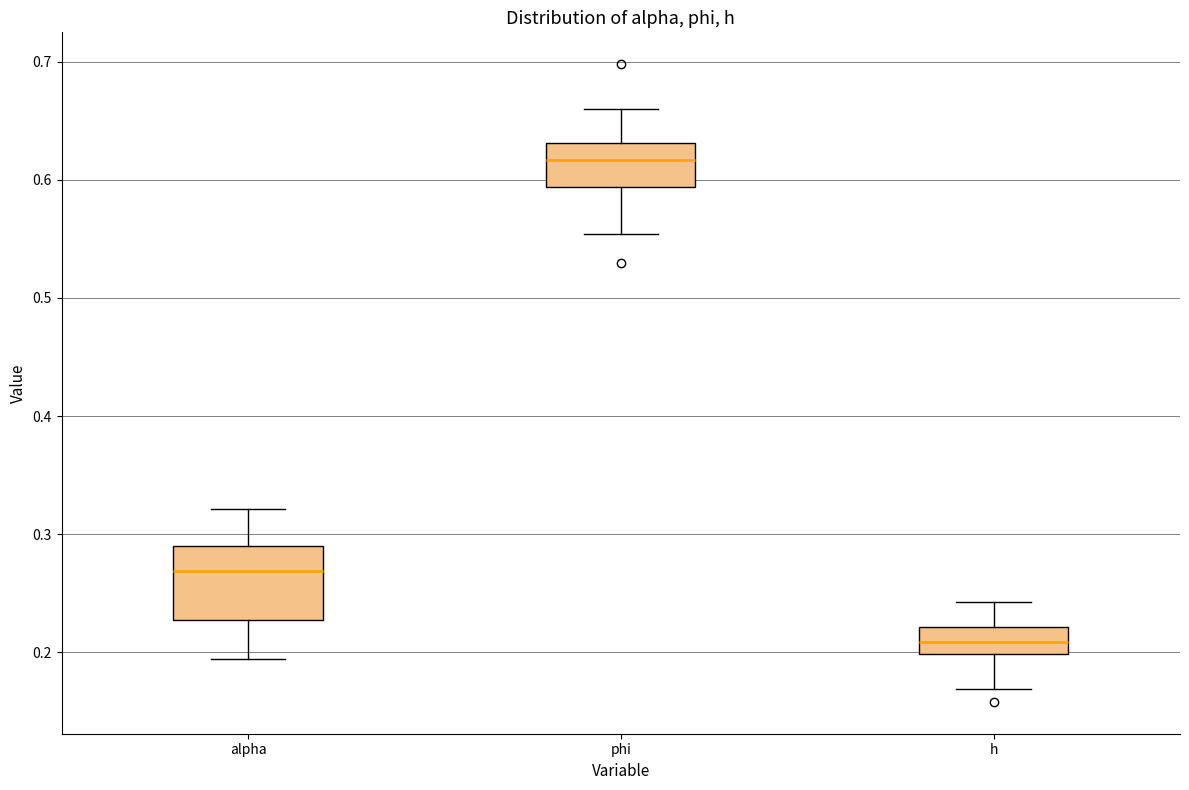

Which box has the lowest median line?

h